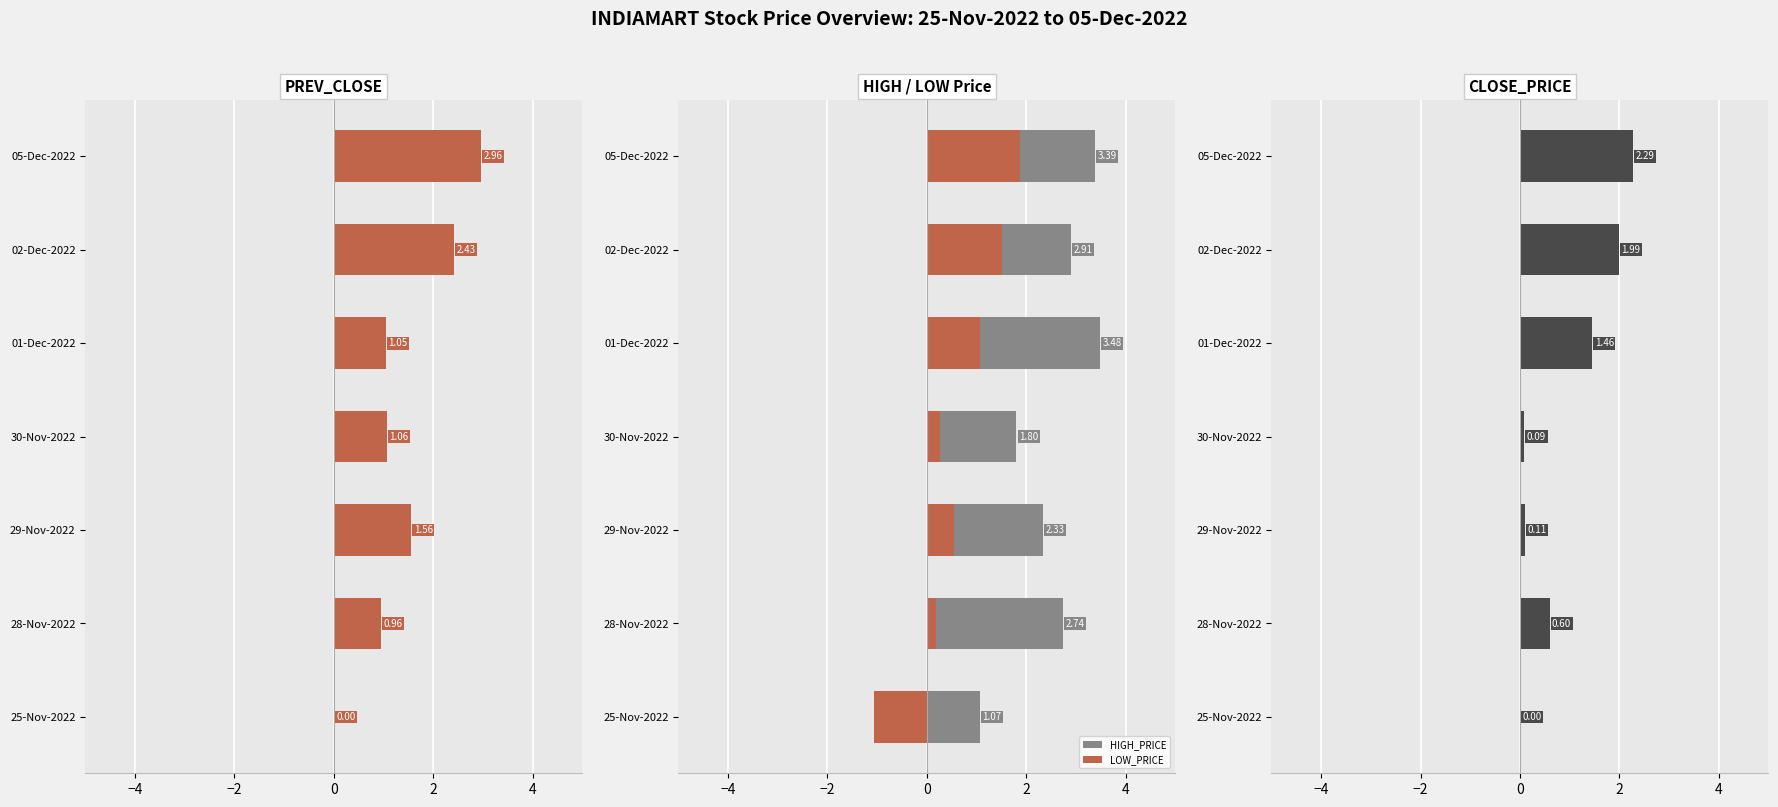

Is it true that LOW_PRICE equals -1.9 at 25-Nov-2022?

False